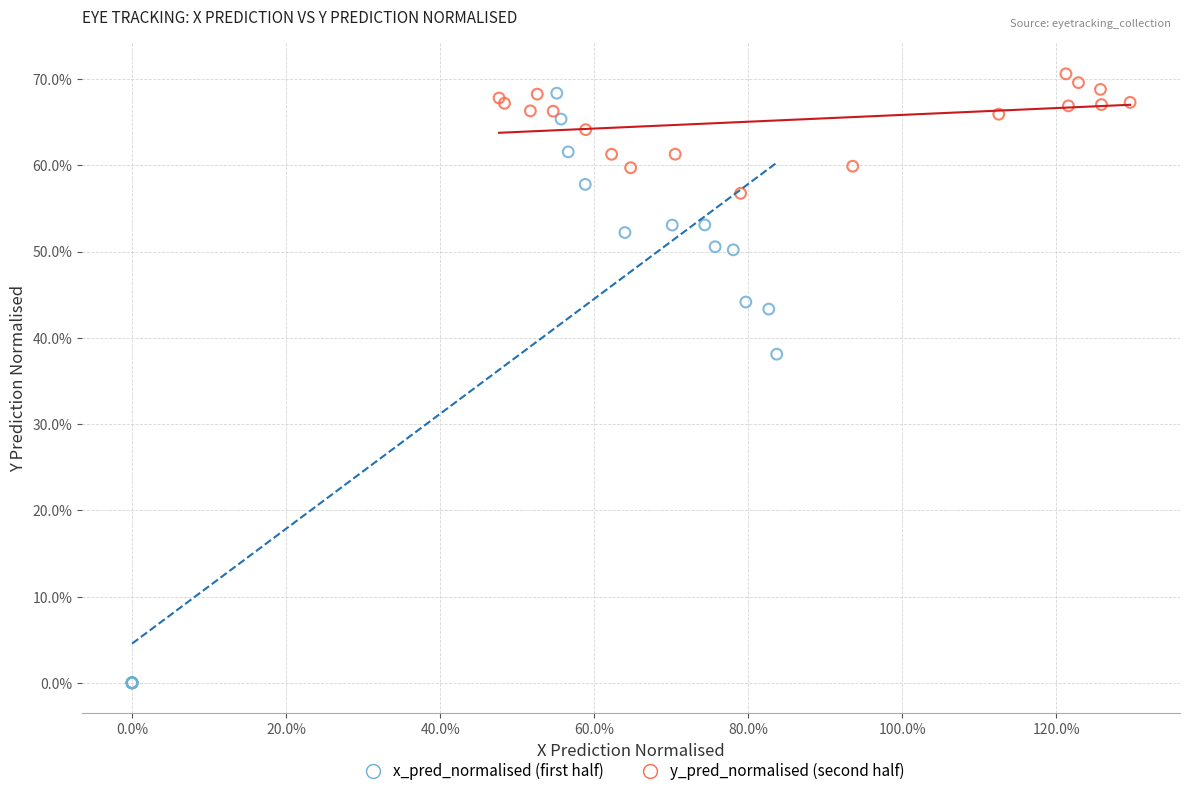

What are all the series names shown in the legend?

x_pred_normalised (first half), y_pred_normalised (second half)